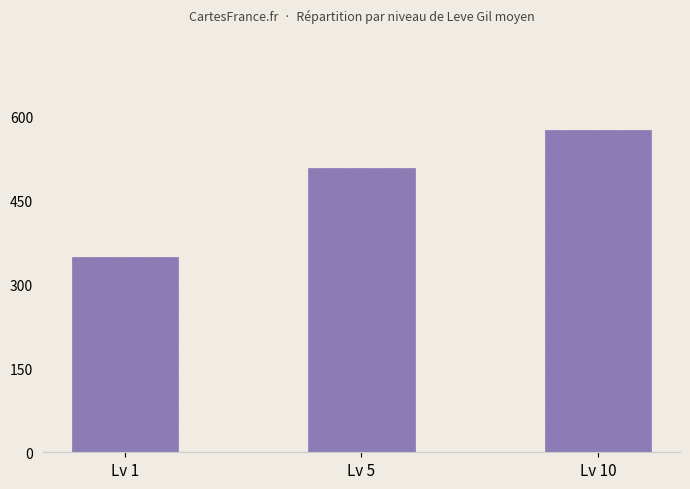

Reading left to right, list all the values displayed in this chart.

Lv 1=349	Lv 5=508	Lv 10=575